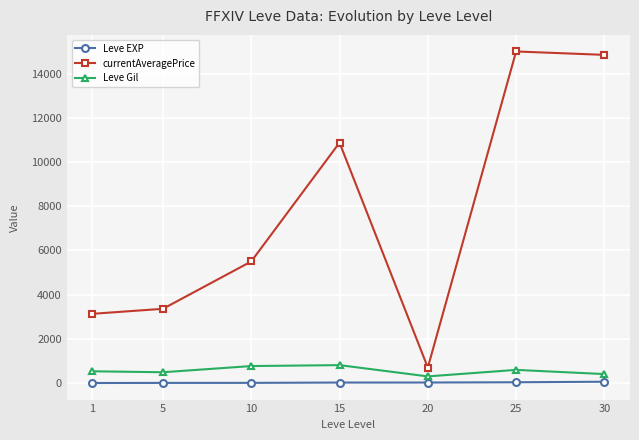

Where does the Leve EXP series first go above 22?

15